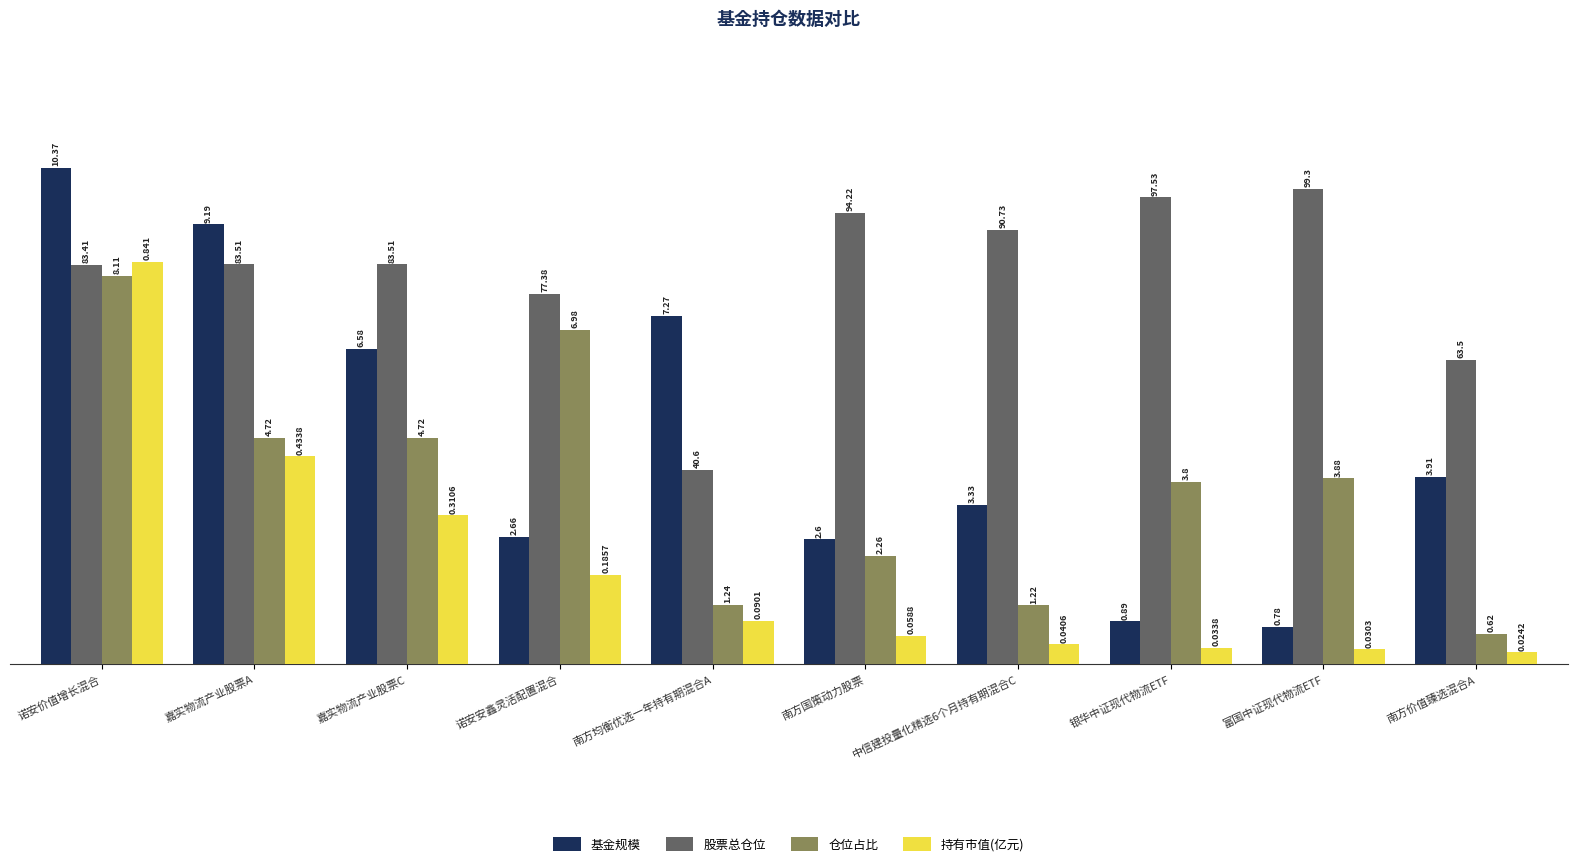

What is the difference between the highest and lowest values at 银华中证现代物流ETF?

9.4